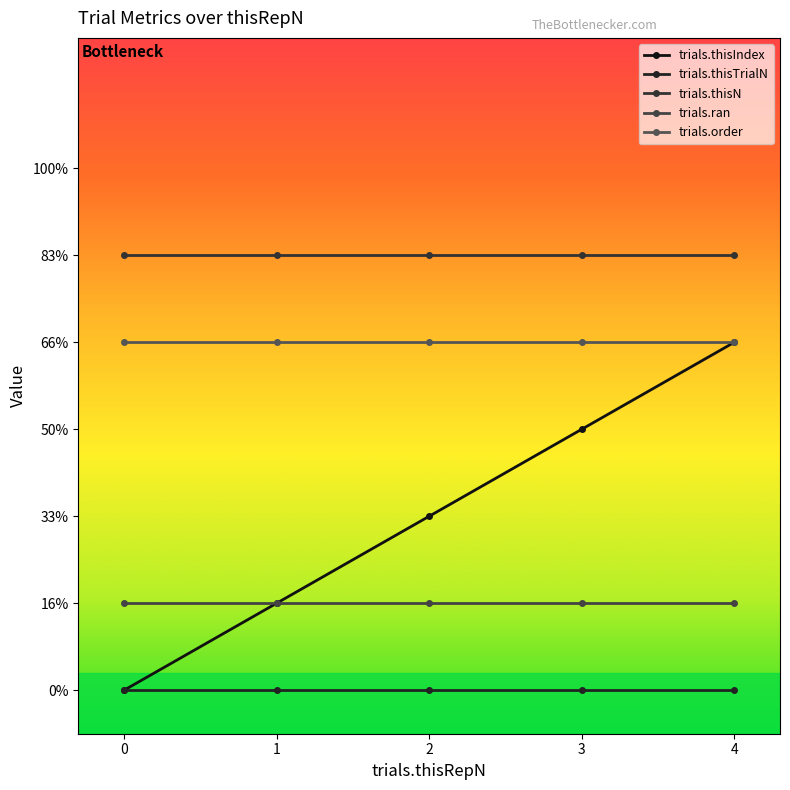

What is the difference between the highest and lowest values at 1?

5